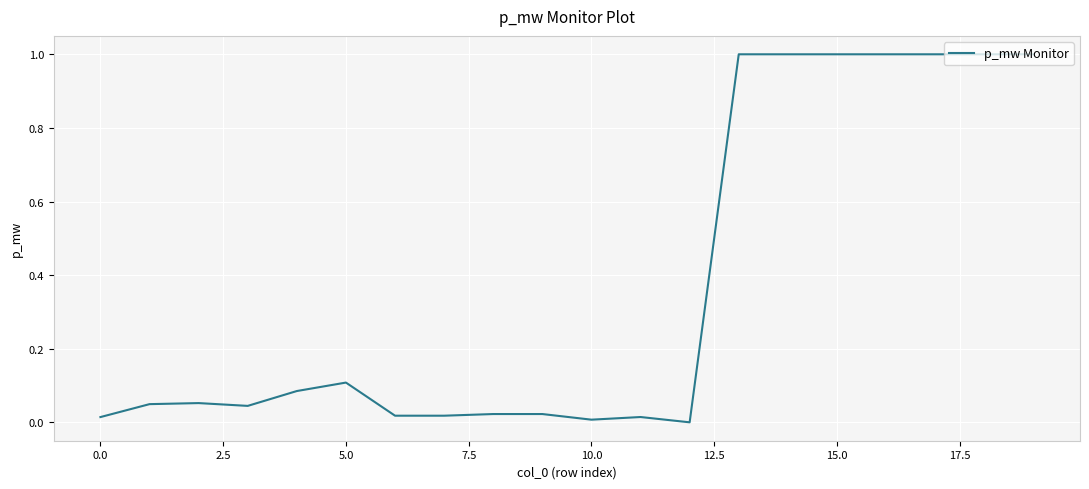

What is the average value?

0.4